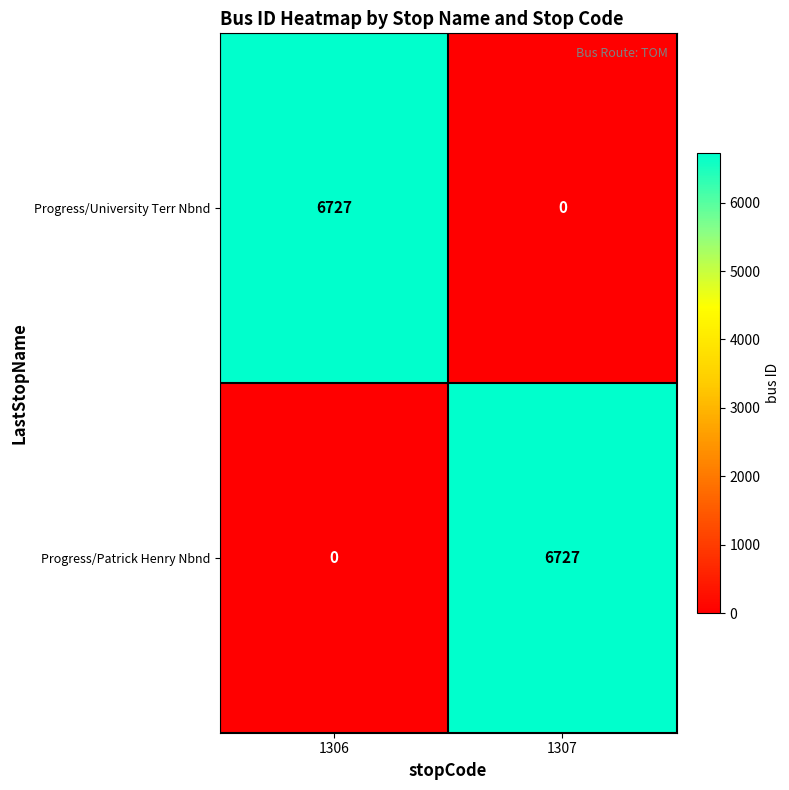

What is the spread (max minus min) of values at 1306?

6727